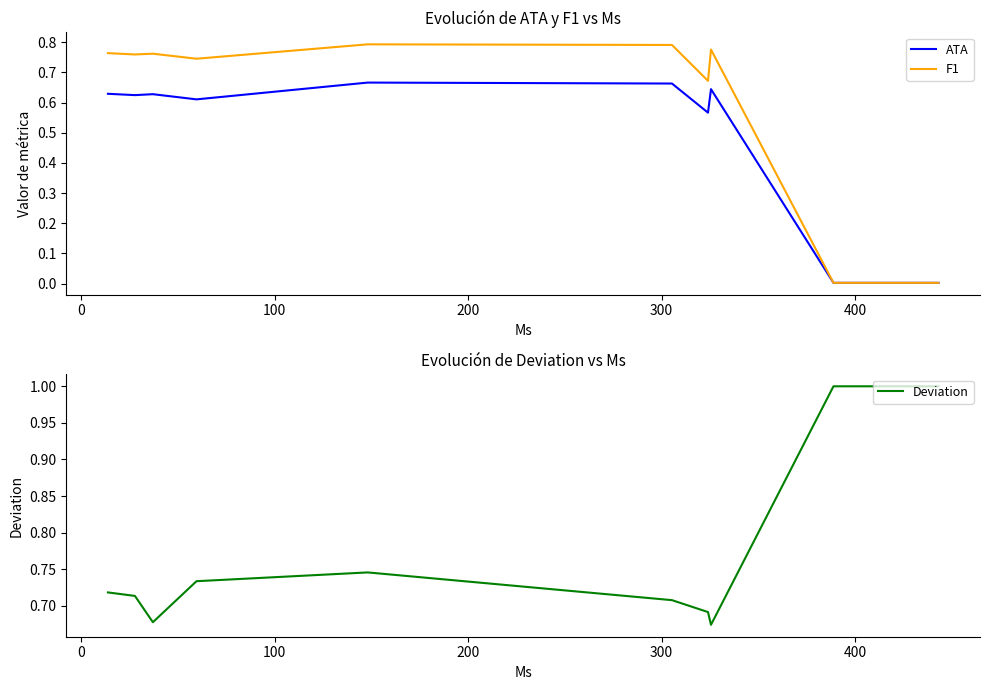

What is the maximum value for Deviation?

1.0